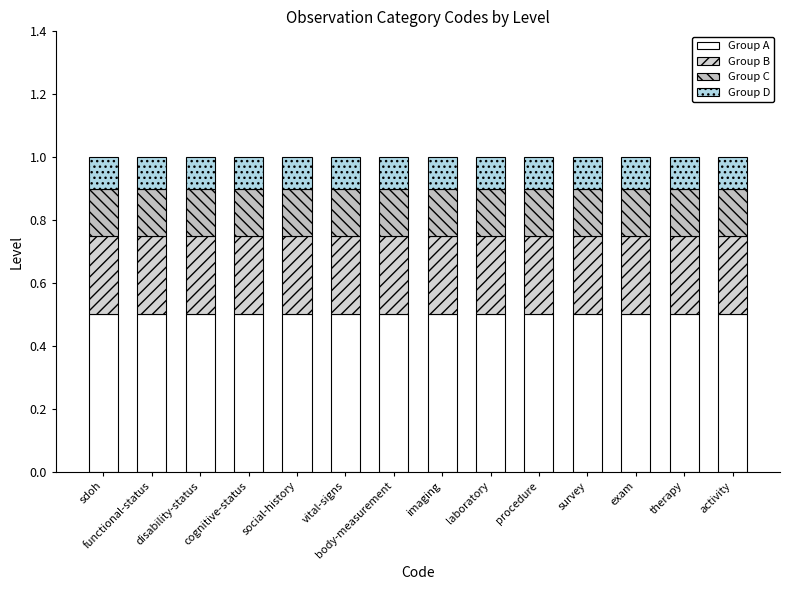

How many distinct data groups are displayed?

4